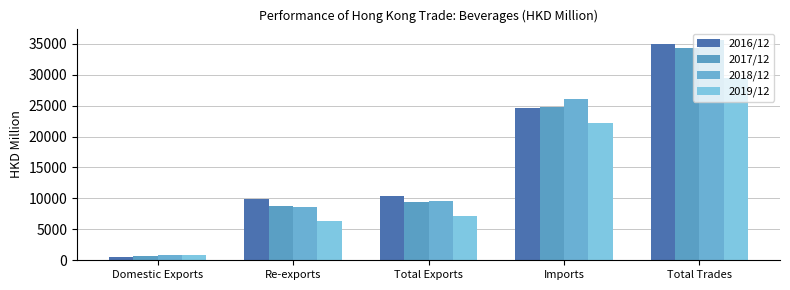

What is the difference between the 2019/12 values at Domestic Exports and Total Trades?

28531.6